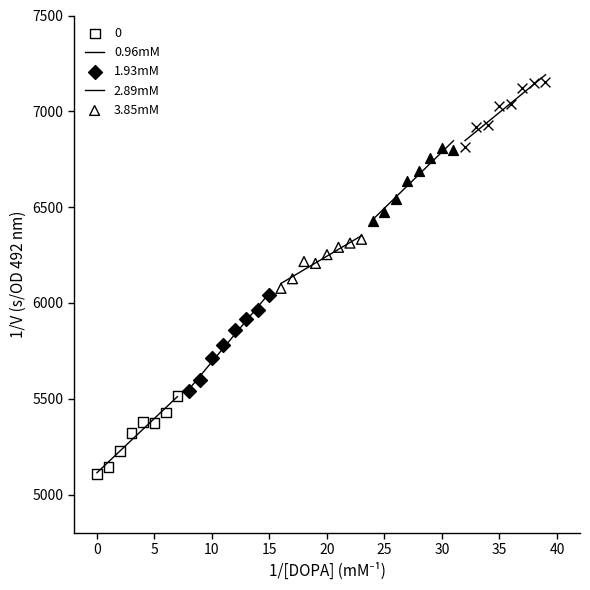

Which series has the largest Y range (max minus min)?

0.96mM